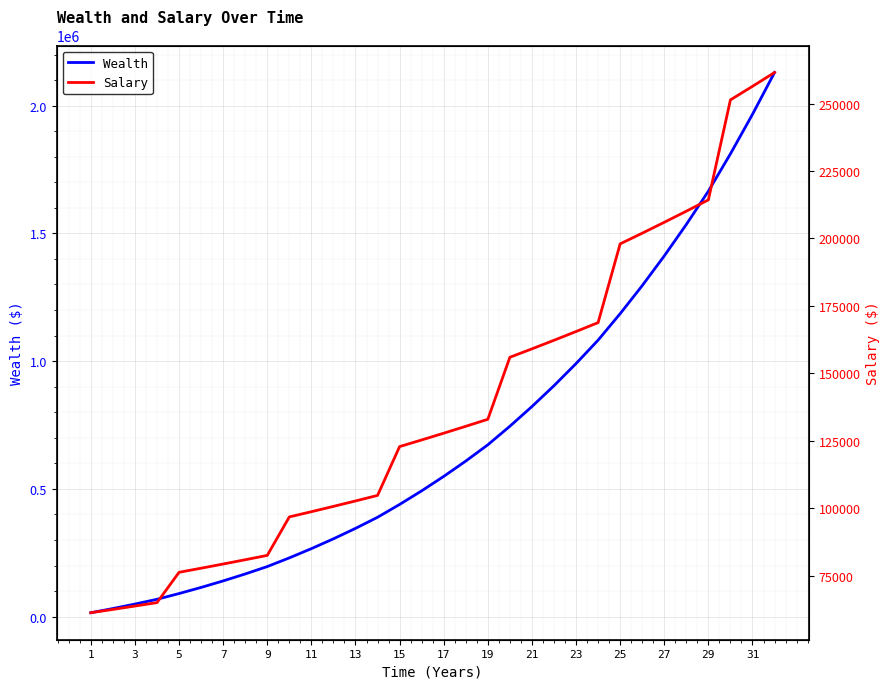

What is the maximum value for Wealth?

2129699.8